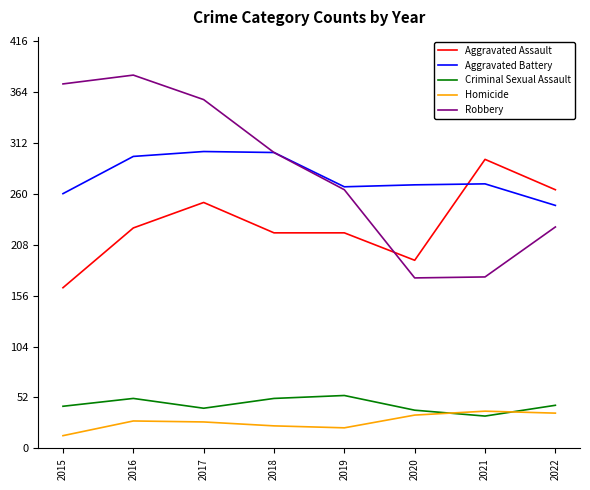

True or false: Homicide and Aggravated Battery intersect in this chart.

False